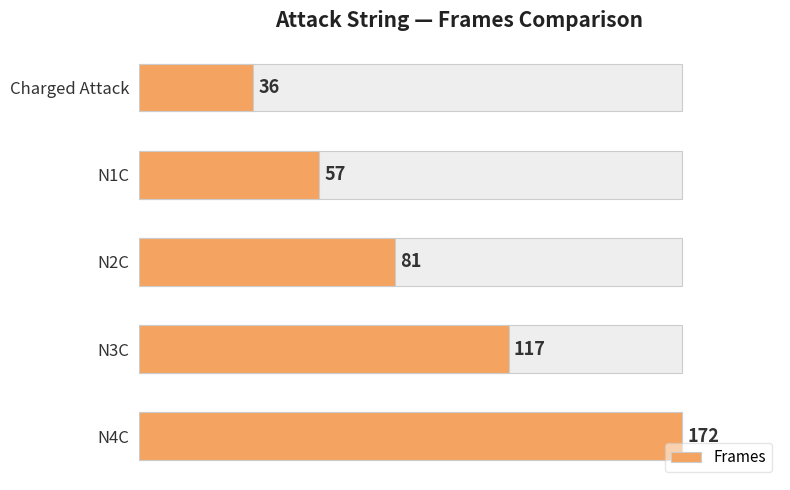

How many values are below 81?

2